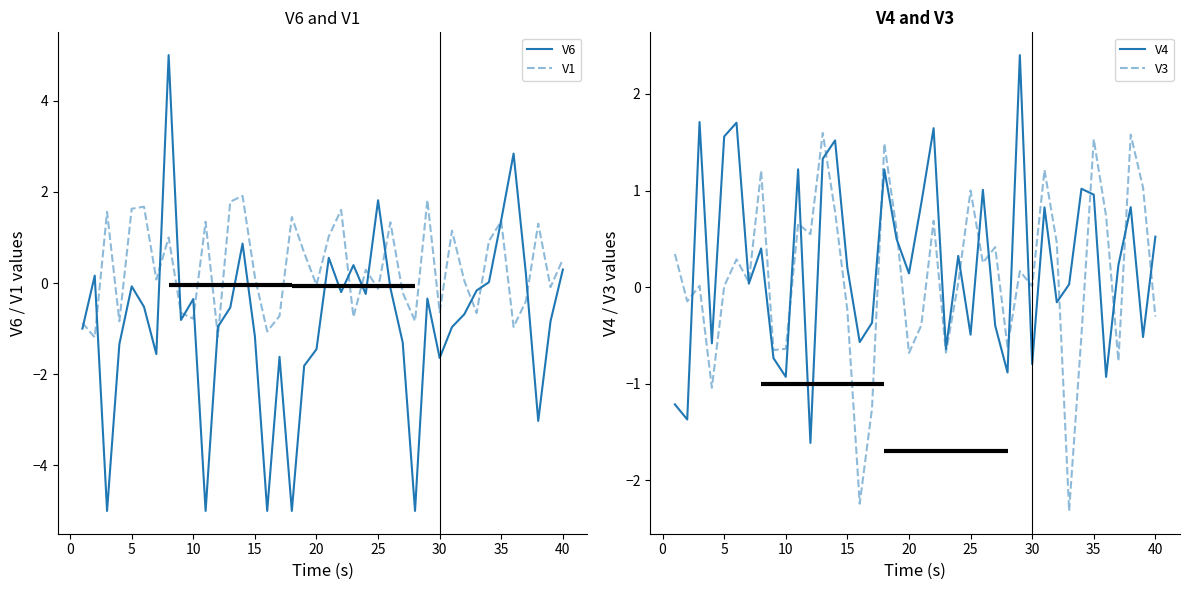

What is the minimum value for V6?

-5.0